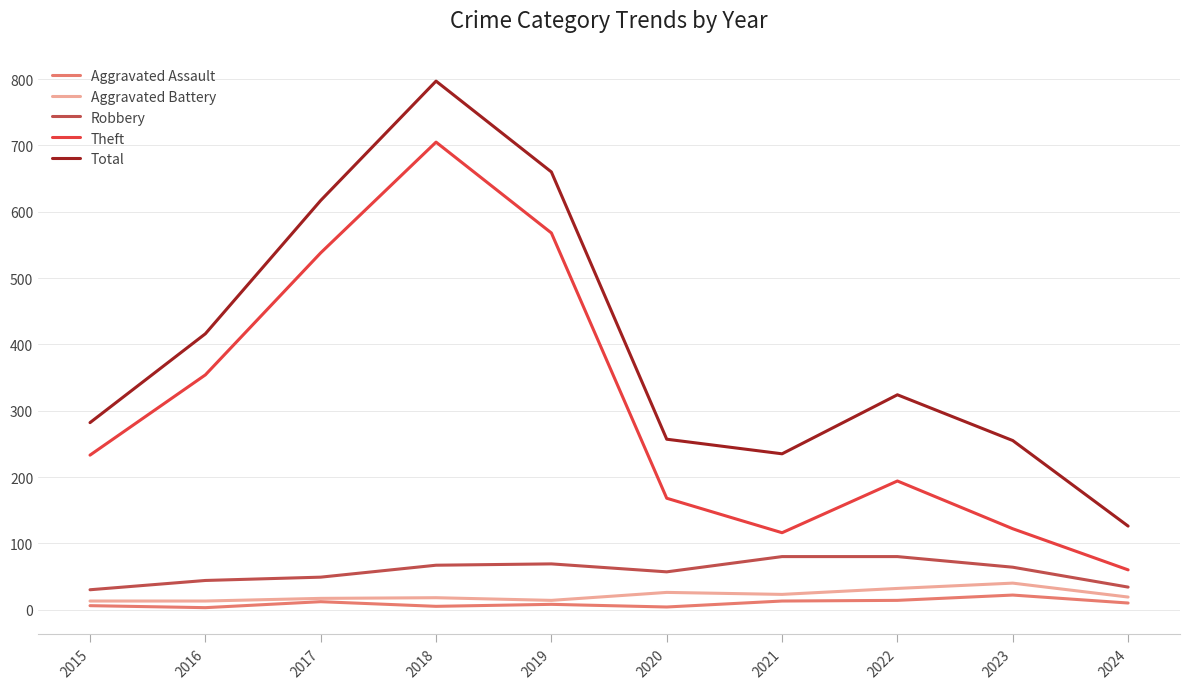

Which series has the widest spread of values?

Total